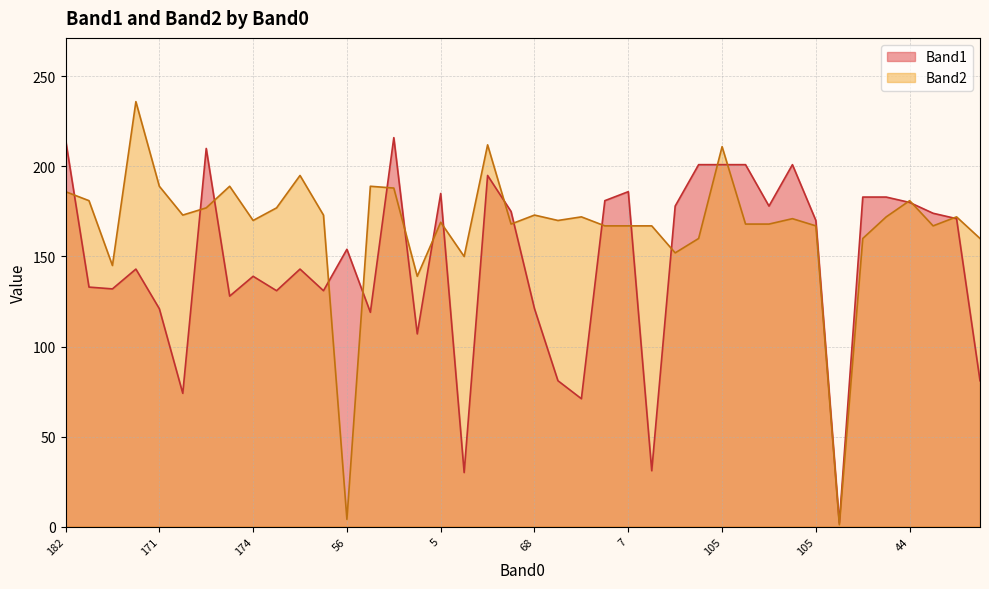

Which series has the widest spread of values?

Band2